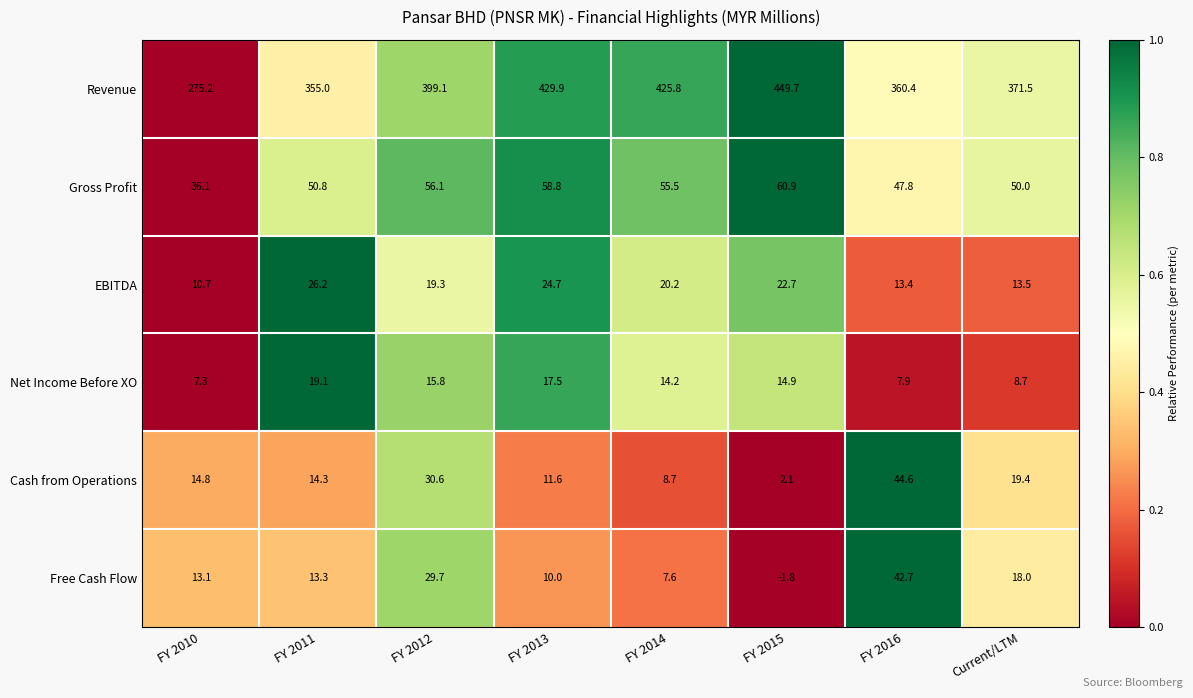

Is it true that Revenue equals 371.5 at Current/LTM?

True